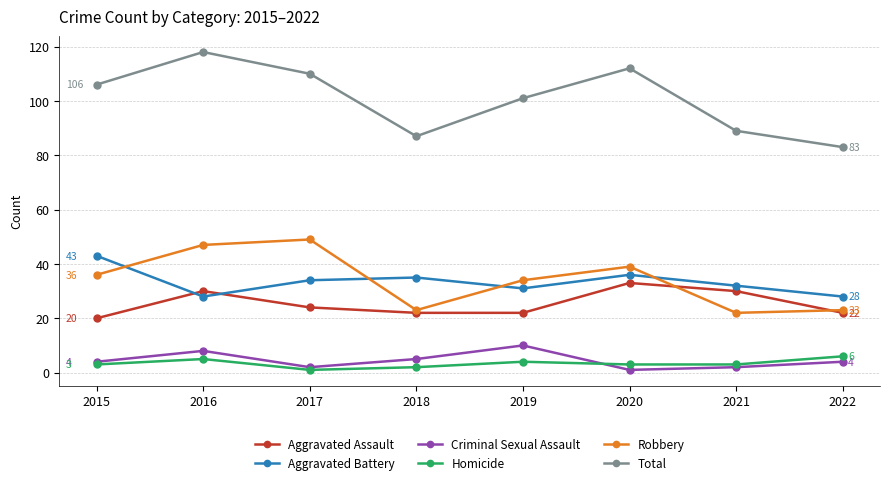

Is the value of Robbery at 2019 greater than the value of Aggravated Battery at 2015?

No